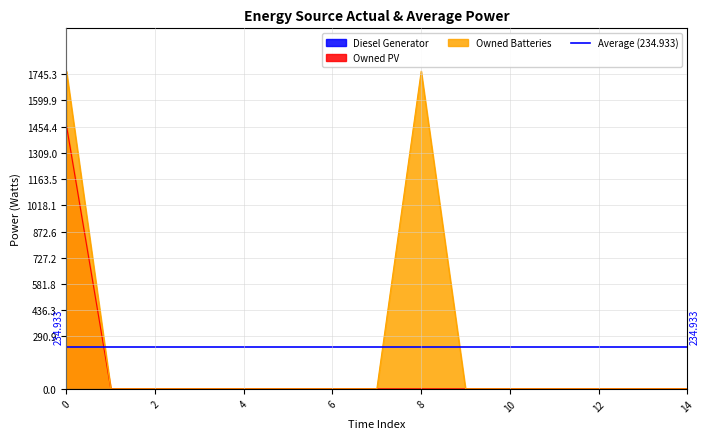

How many values in the Owned PV series exceed 0?

1